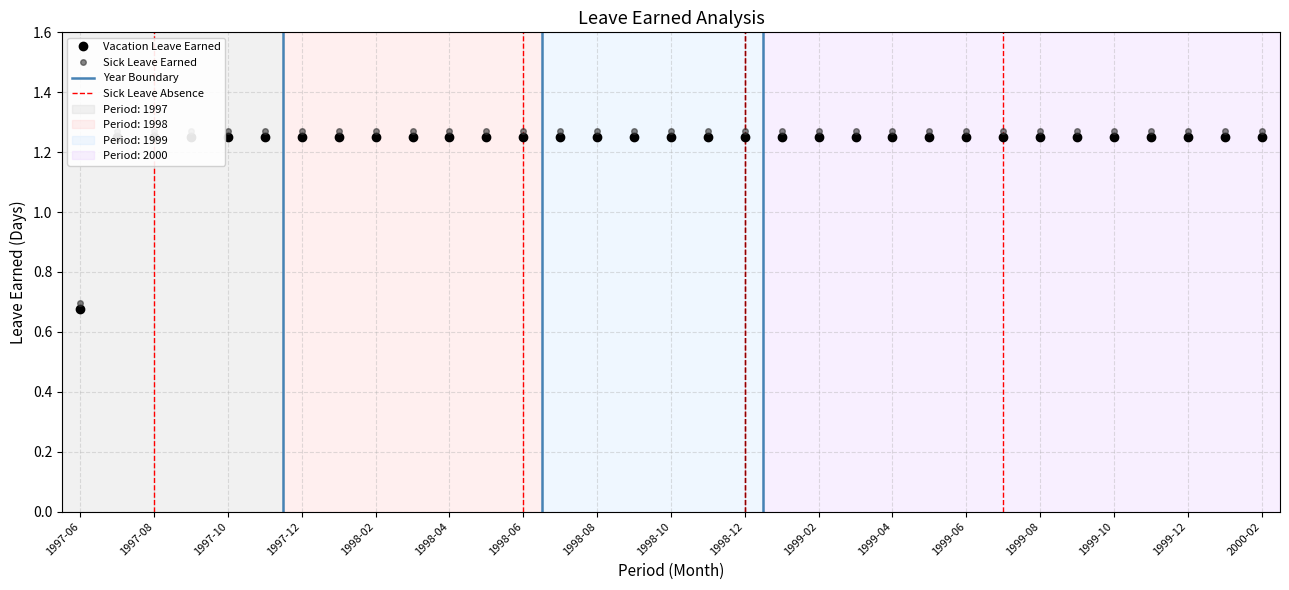

Which series changed the most between 1999-02 and 1999-04?

Vacation Leave Earned